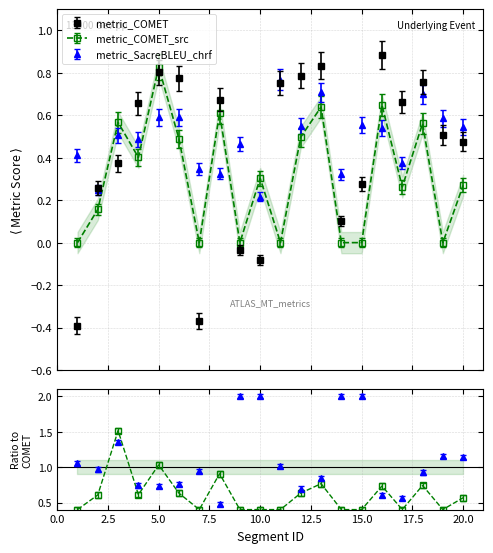

What is the sum of all metric_COMET values?

8.7